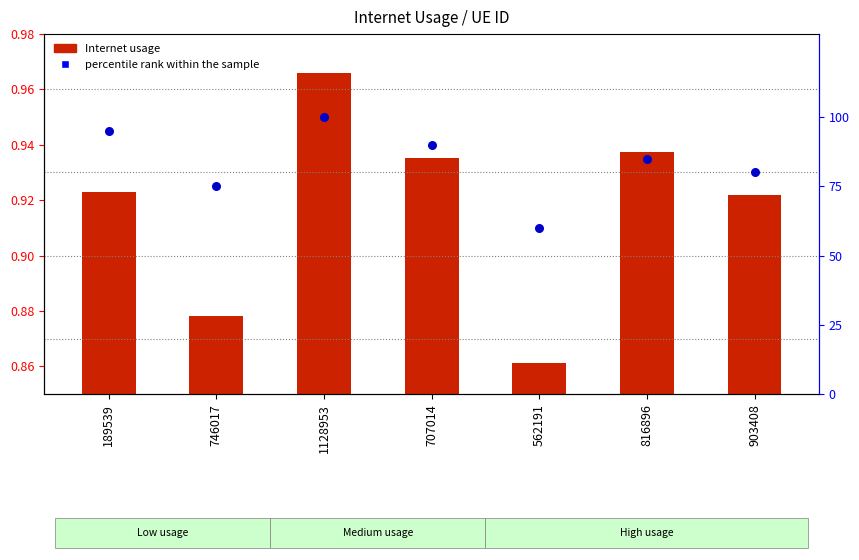

At how many categories does at least one series exceed 31?

7